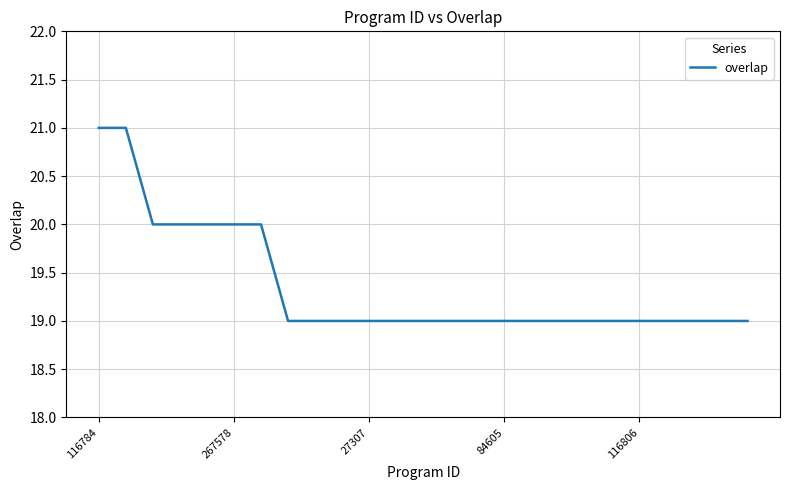

What is the greatest value displayed?

21